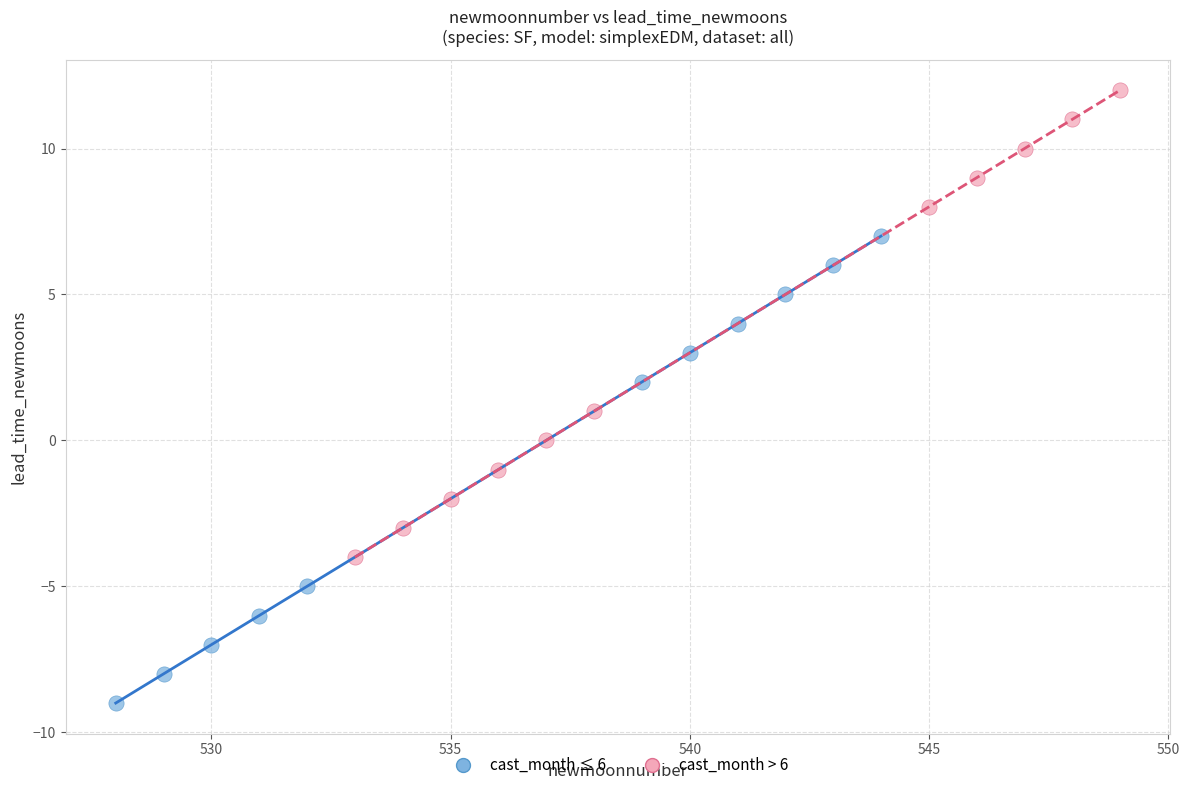

Which series contains the lowest Y value?

cast_month ≤ 6